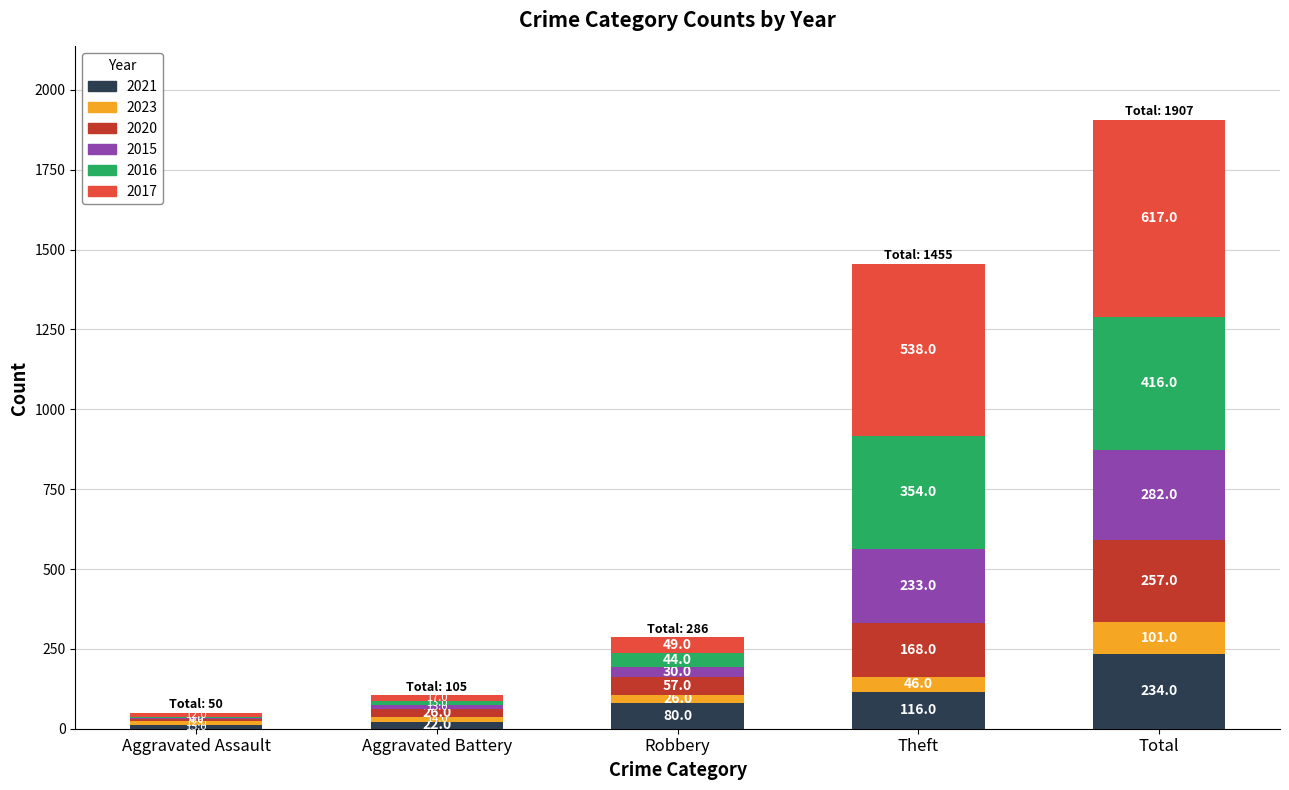

At which label does 2021 reach its peak?

Total